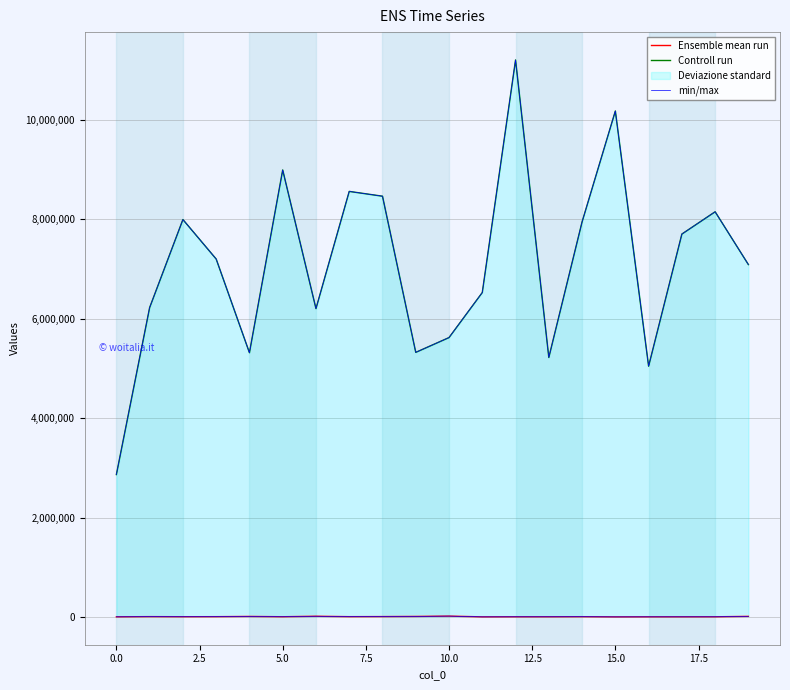

What is the value of the Controll run point at the 1st from the left?

2864853